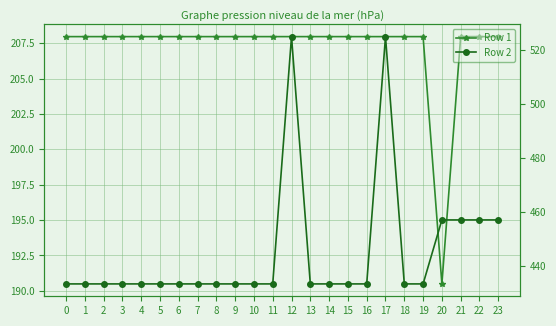

True or false: Row 2 has a value of 624.1 at 10.

False